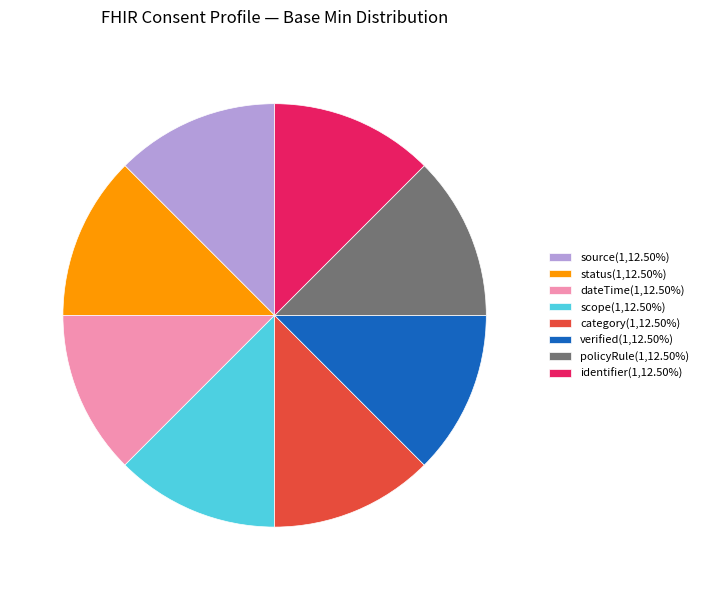

Count the number of slices in the pie.

8